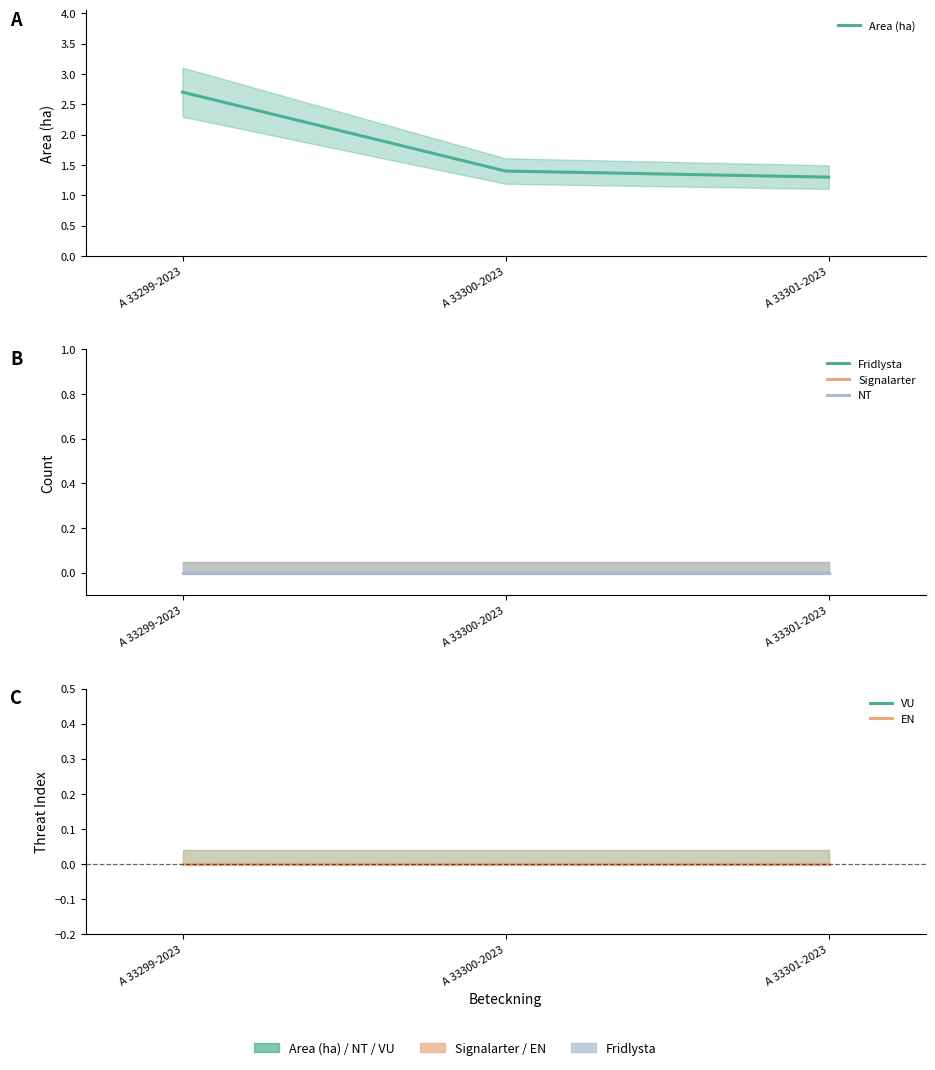

The value of Area (ha) at A 33300-2023 is 1.4. True or false?

True